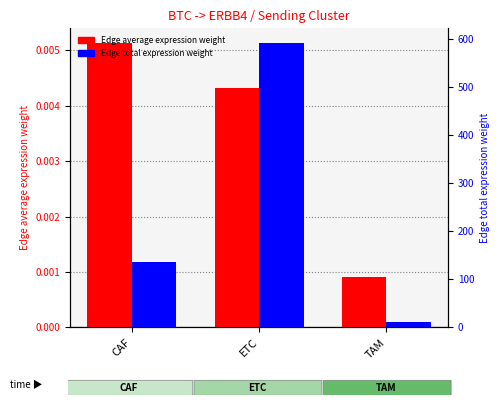

The Edge average expression weight series shows 0.0 at ETC. True or false?

True